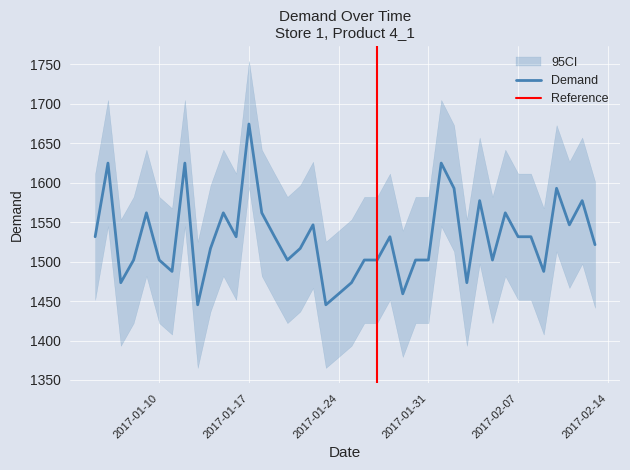

Read the value at 2017-01-08.

1502.1